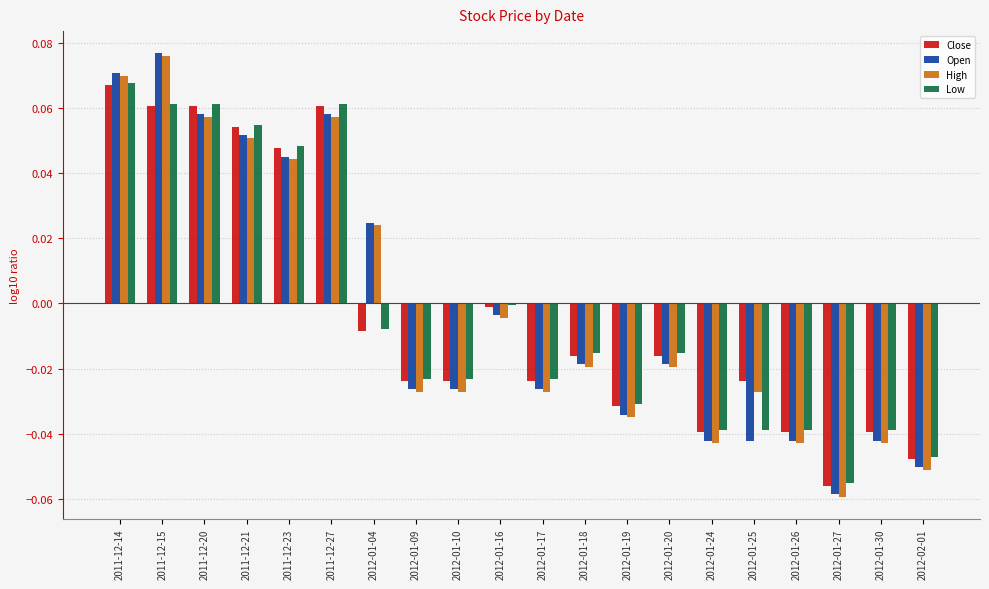

Is the value of Low at 2012-01-04 greater than the value of Close at 2012-02-01?

Yes